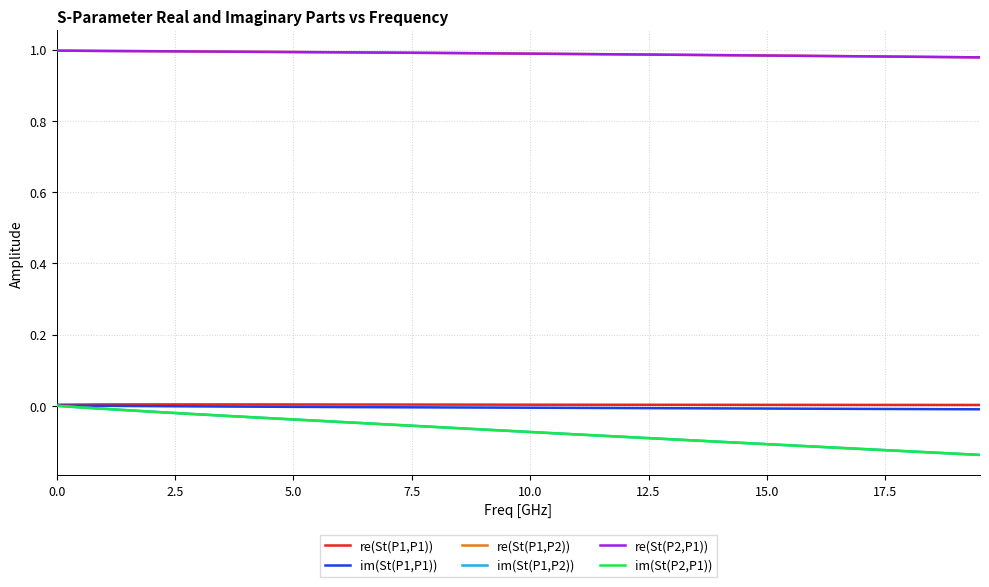

True or false: re(St(P1,P2)) and im(St(P1,P2)) intersect in this chart.

False